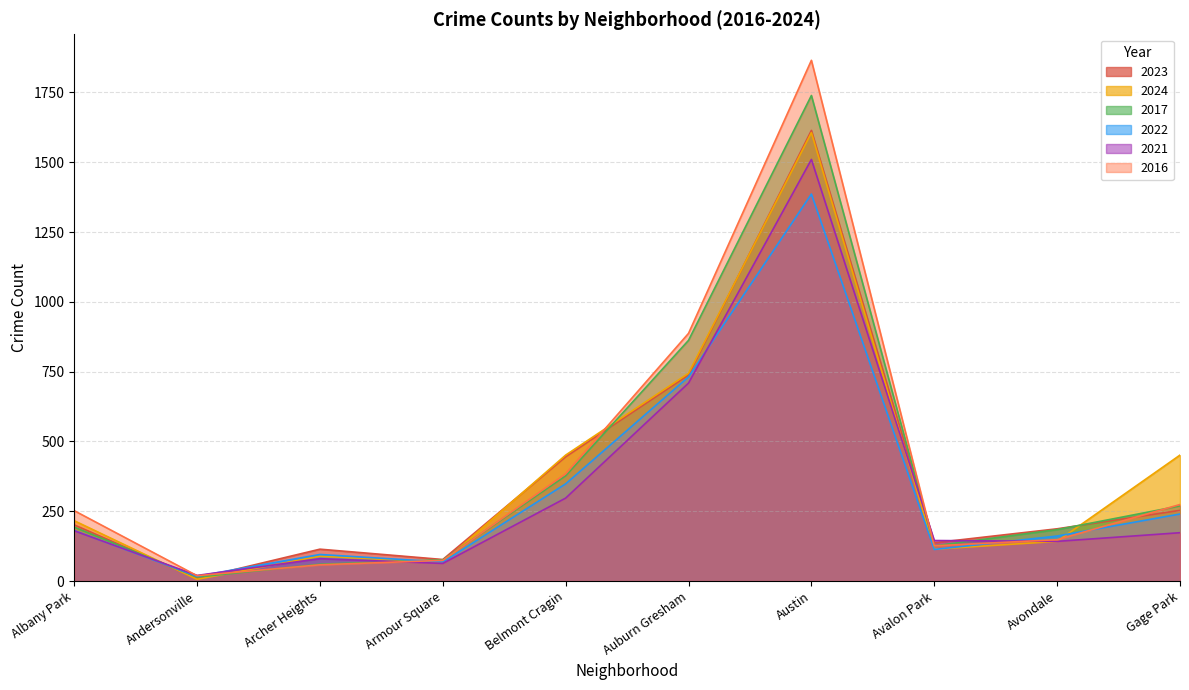

Rank the series by their maximum value, from lowest to highest.

2022, 2021, 2024, 2023, 2017, 2016